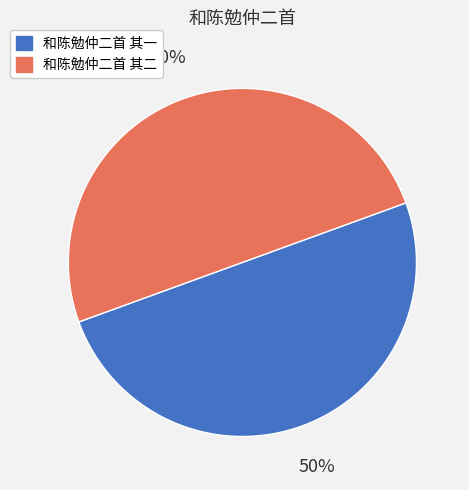

How many slices are in this pie chart?

2